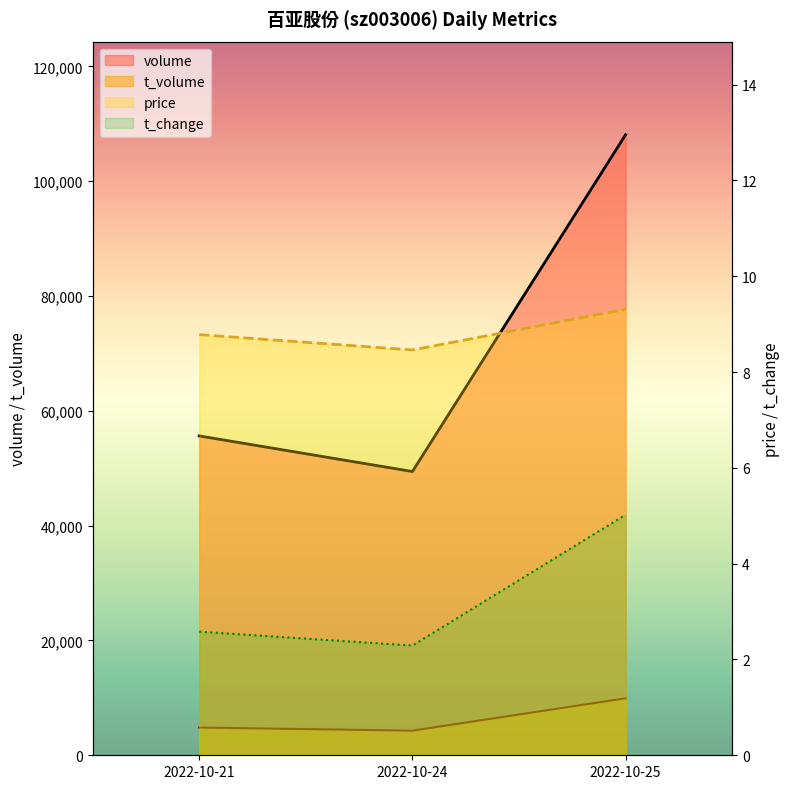

Is it true that t_change equals 2.3 at 2022-10-24?

True